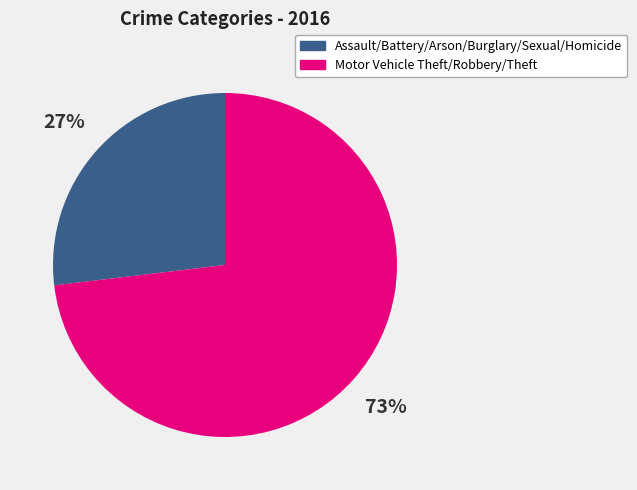

How many slices are in this pie chart?

2